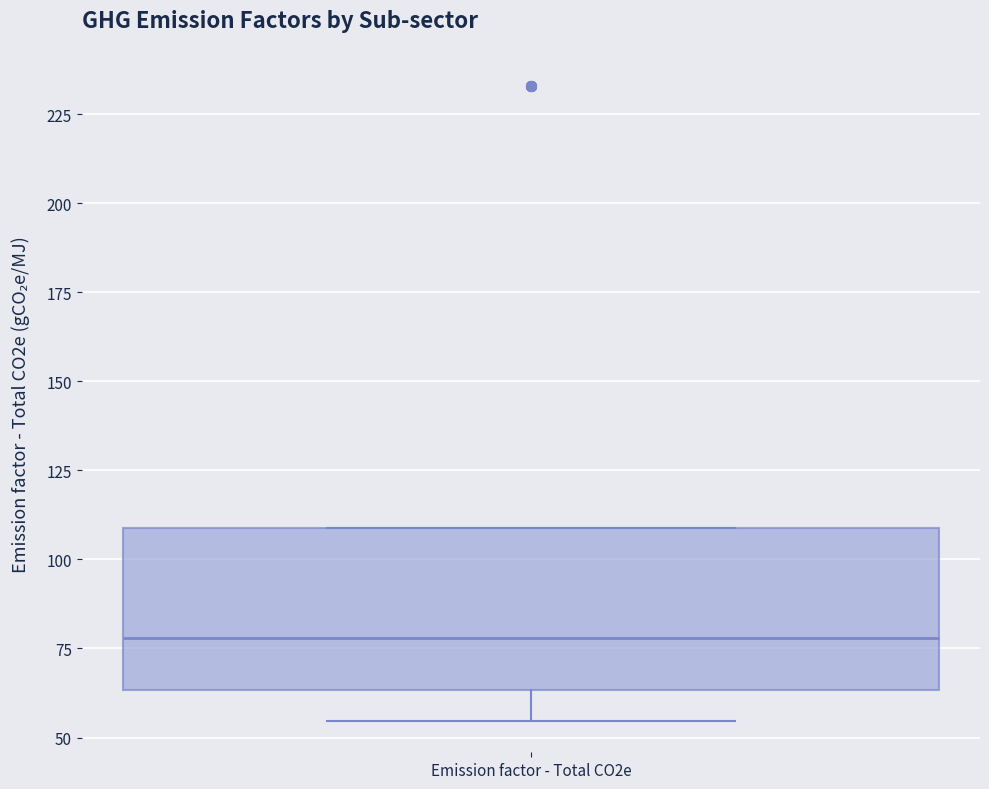

Transcribe this box plot: give where the median line is, the range the box spans, and where the two whiskers end, as read against the y-axis. The values are not printed on the chart, so give them approximately, as read against the axis.

median 80, box 65 to 110, whiskers 55 to 110